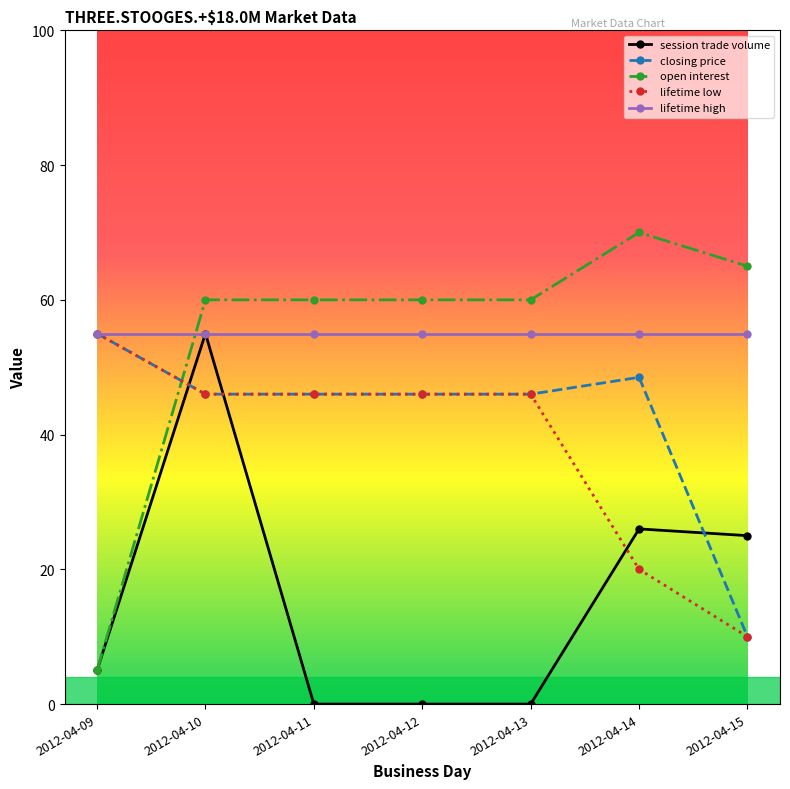

Is the value of session trade volume at 2012-04-12 greater than the value of lifetime low at 2012-04-10?

No